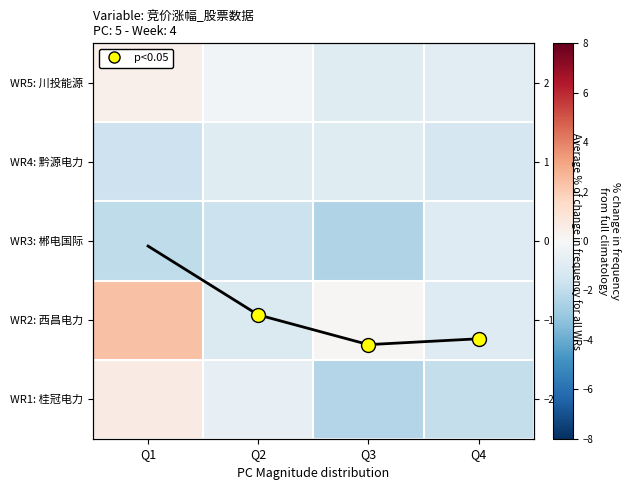

The WR3: 郴电国际 series shows -2.4 at Q2. True or false?

False